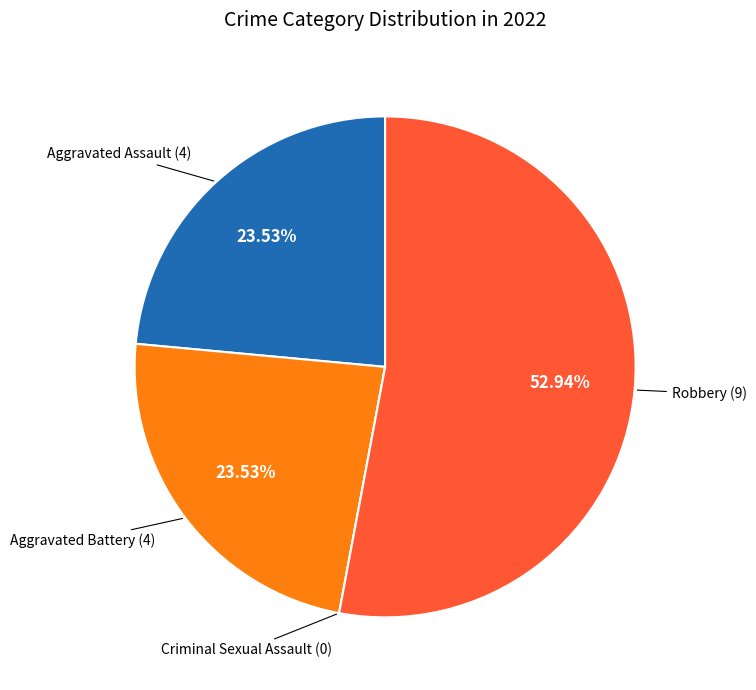

Is there any slice that represents more than half of the pie?

Yes